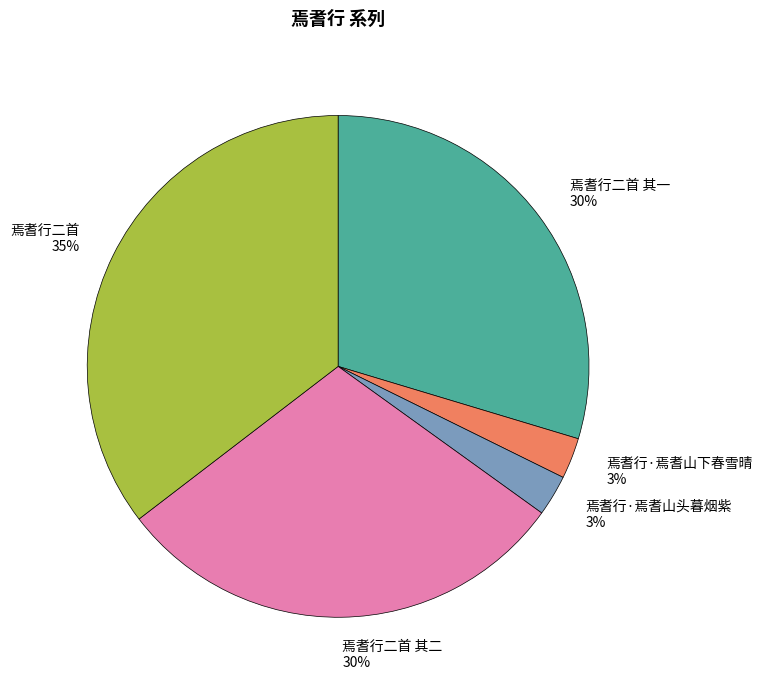

Do 焉耆行·焉耆山头暮烟紫 3% and 焉耆行二首 35% together represent more than half of the pie?

No